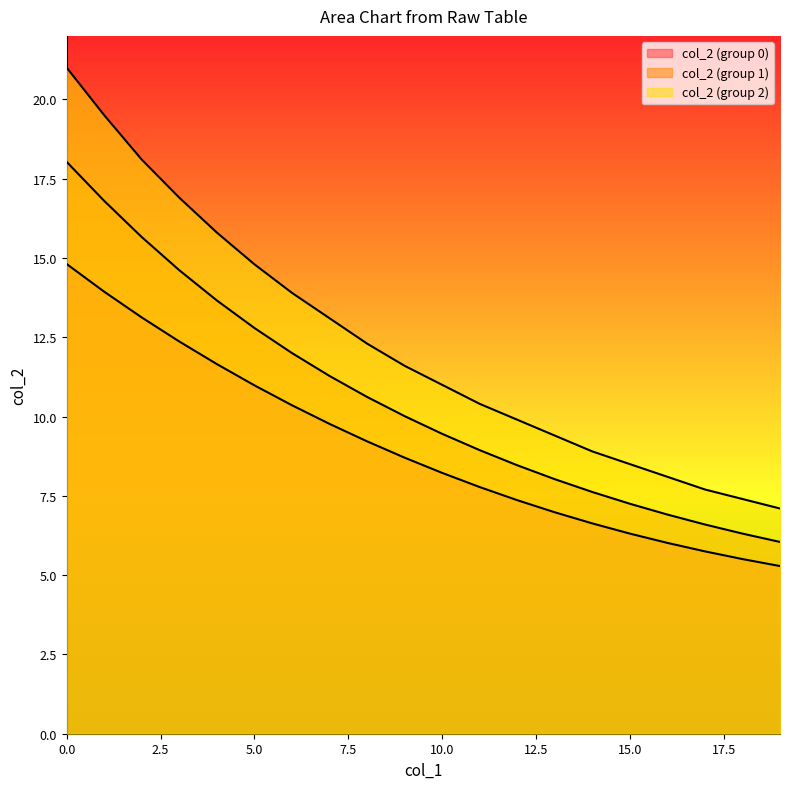

At which label does col_2 (group 1) reach its minimum?

19